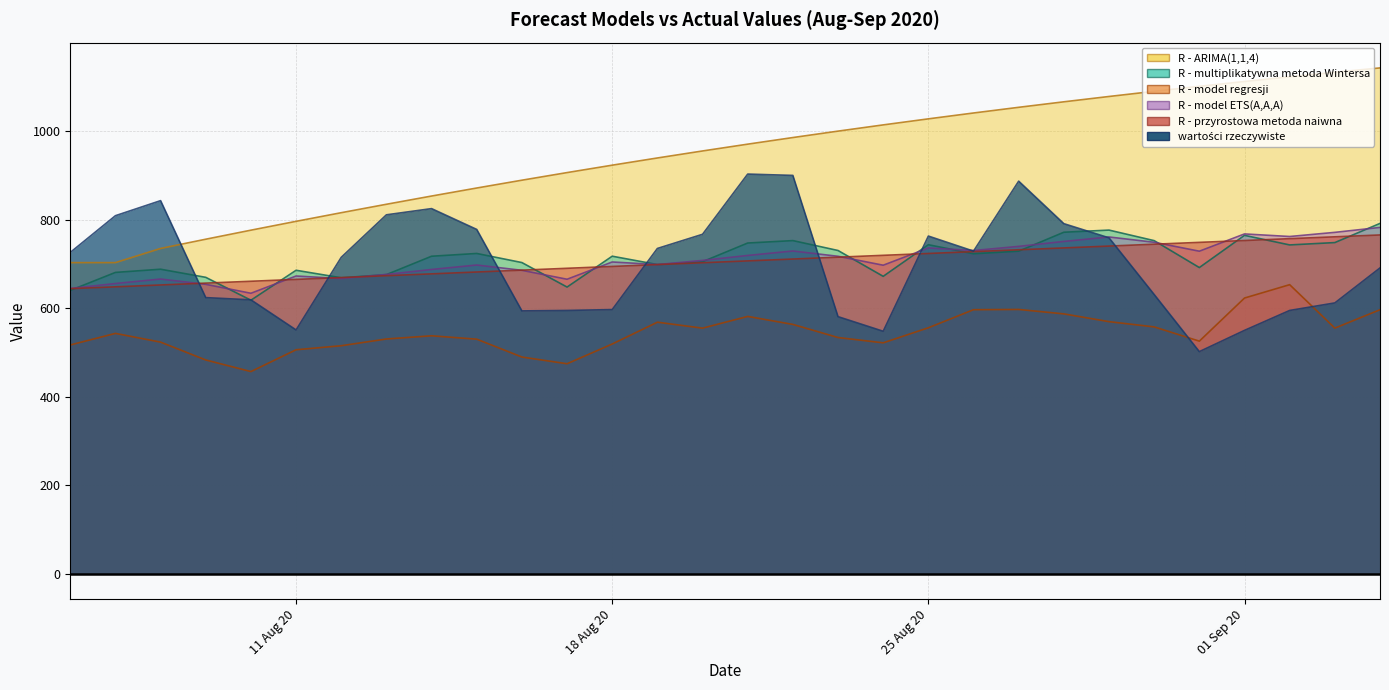

At which label does wartości rzeczywiste first exceed 726?

2020-08-07